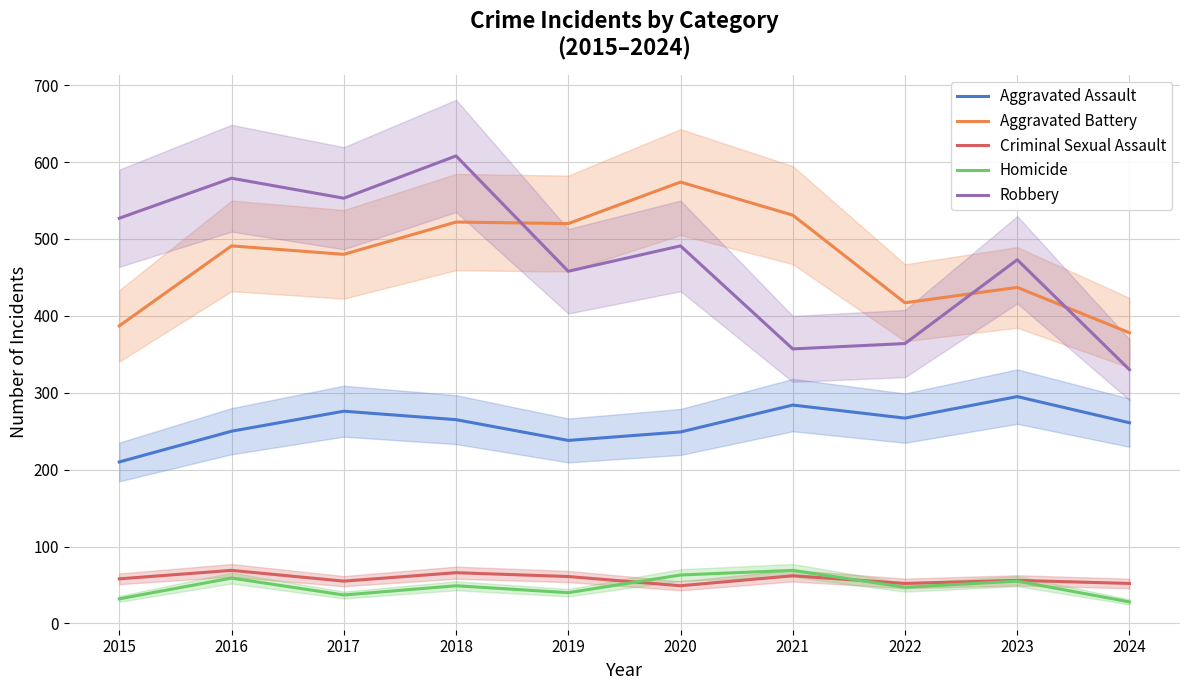

What is the spread (max minus min) of values at 2016?

520